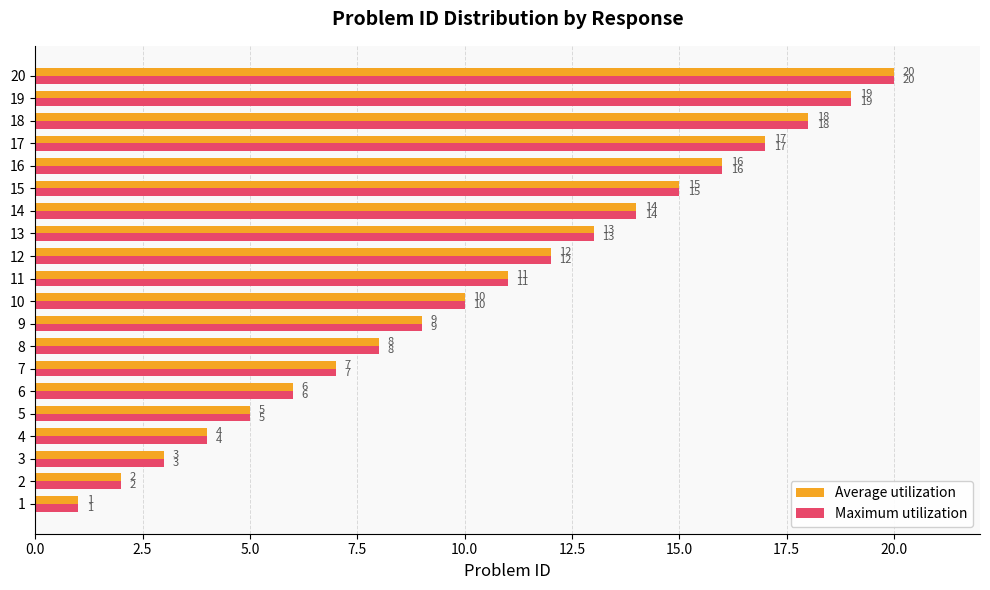

What is the total value across all series at 10?

20